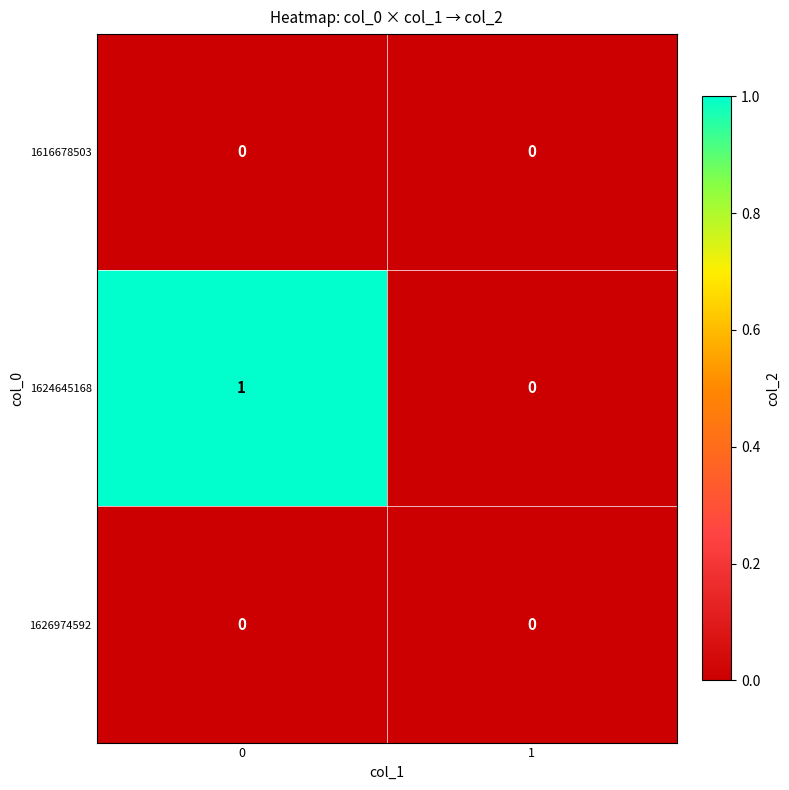

What is the spread (max minus min) of values at 0?

1